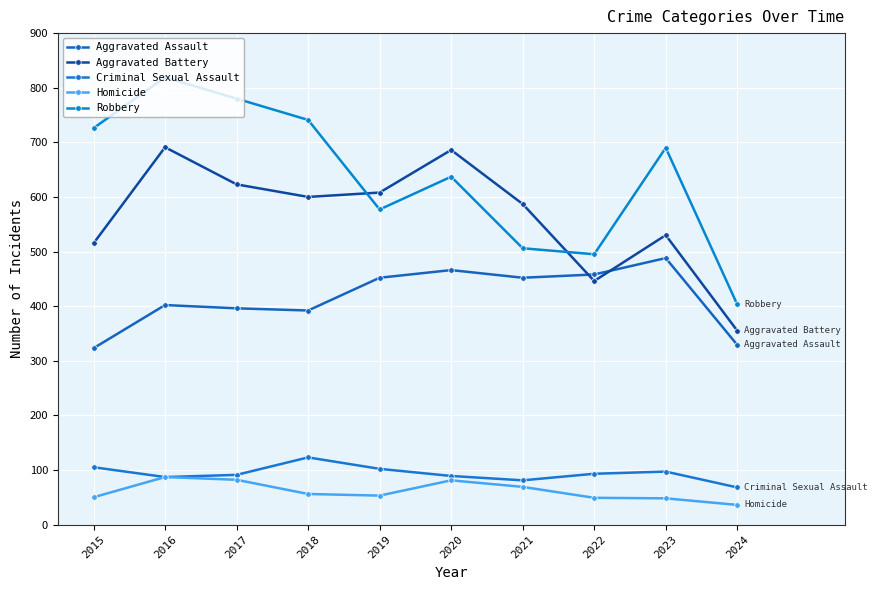

At which category does Aggravated Assault reach its first local peak?

2016